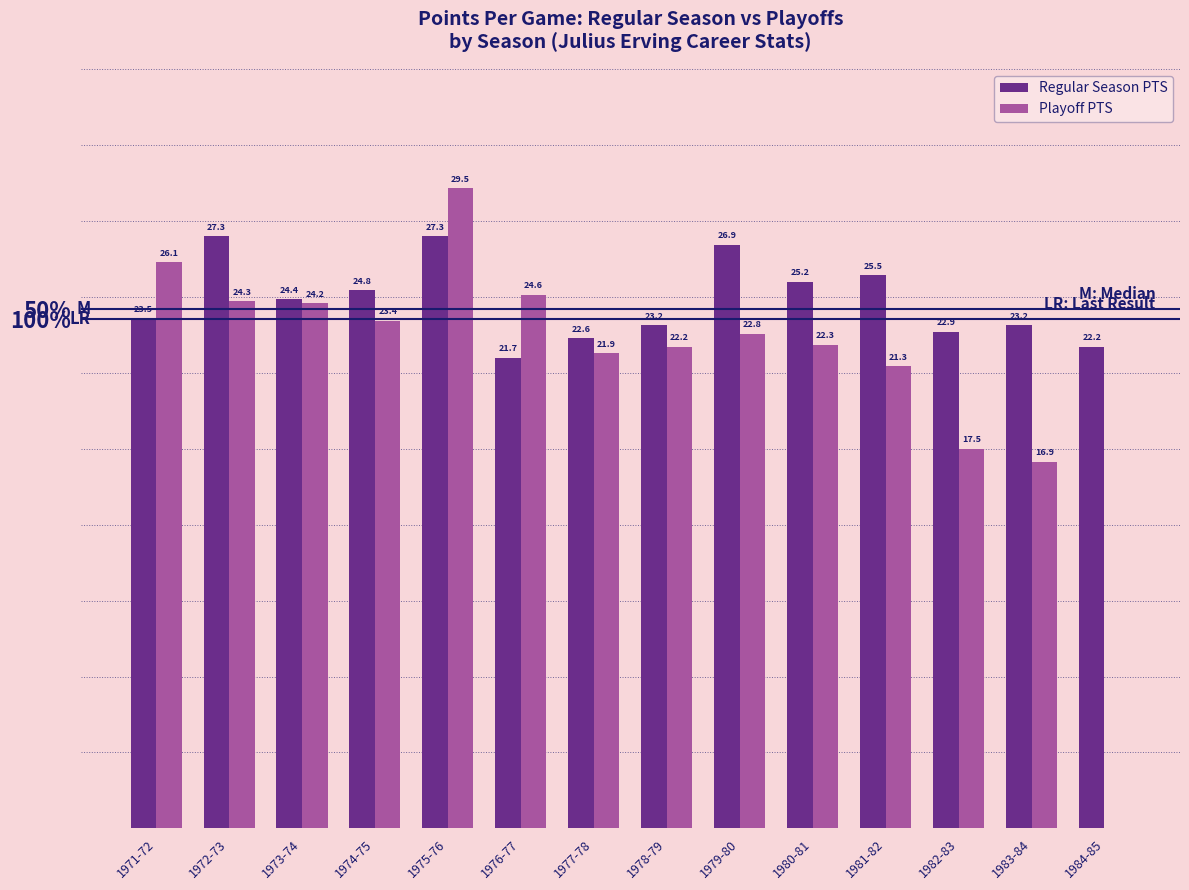

Are the bars grouped side by side (vs. stacked)?

Yes